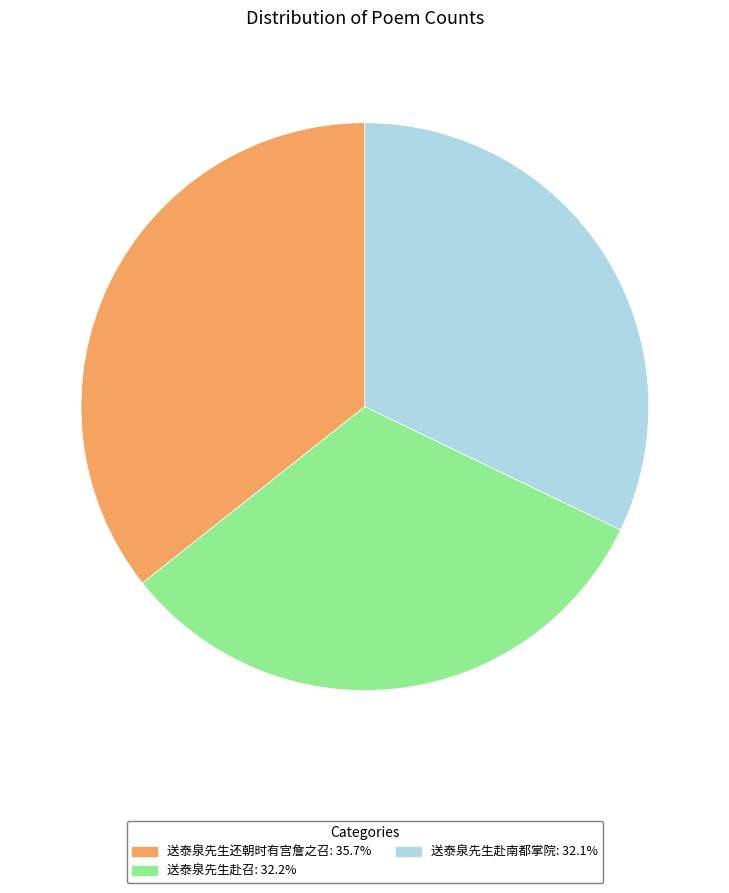

Do 送泰泉先生赴召: 32.2% and 送泰泉先生赴南都掌院: 32.1% together represent more than half of the pie?

Yes